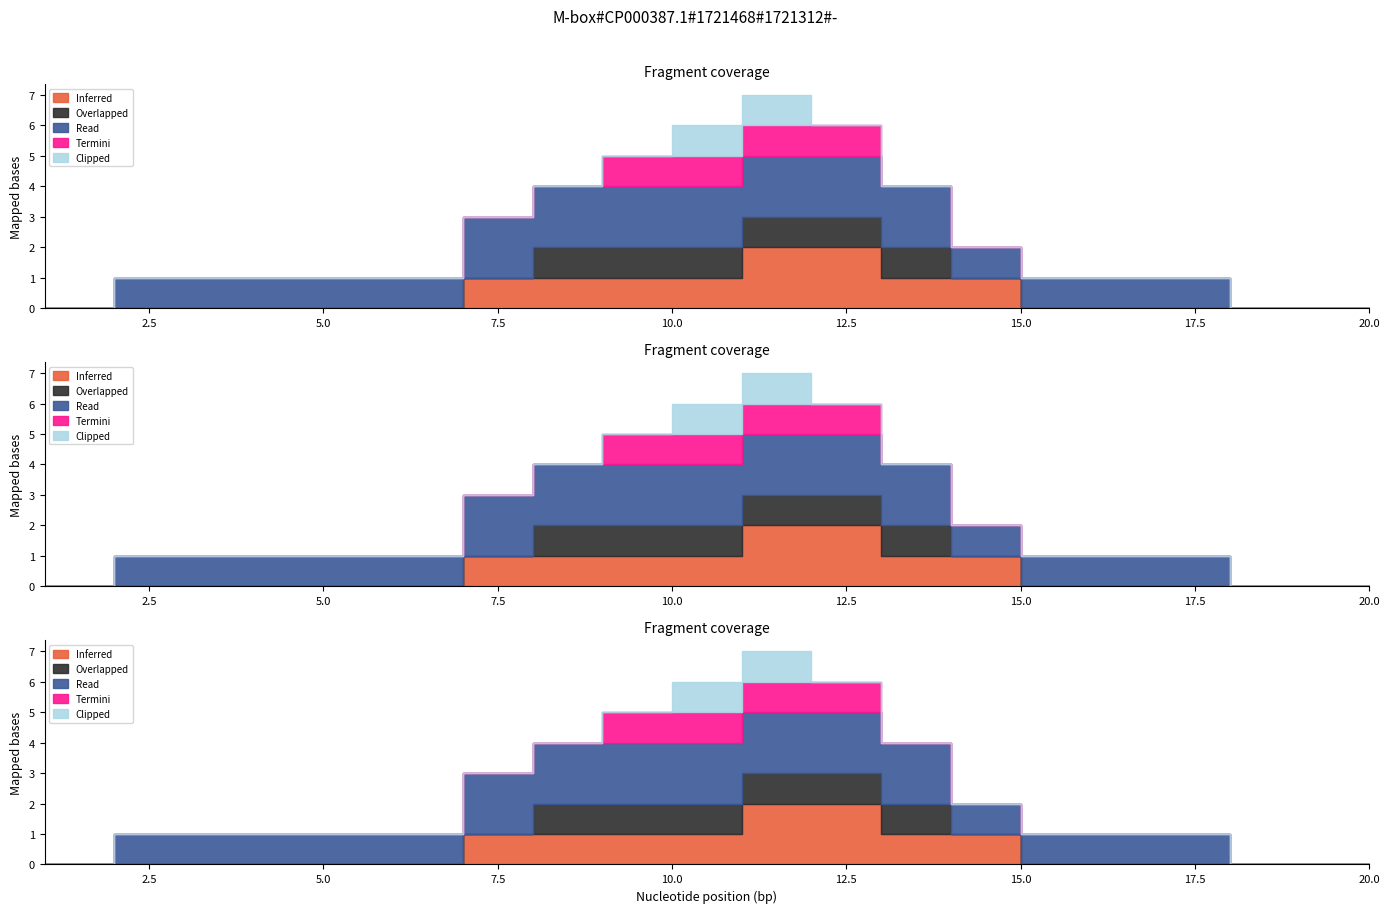

Does the chart display data point markers on the line(s)?

No